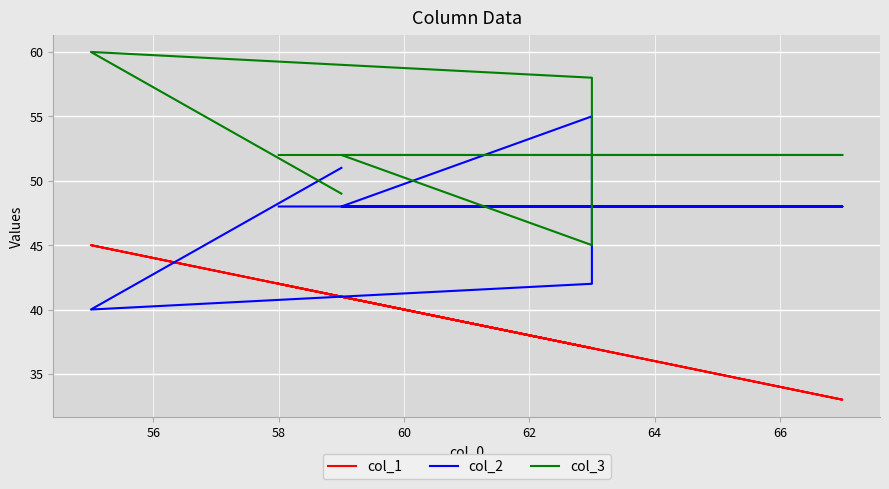

True or false: col_3 has a value of 85 at 56.

False